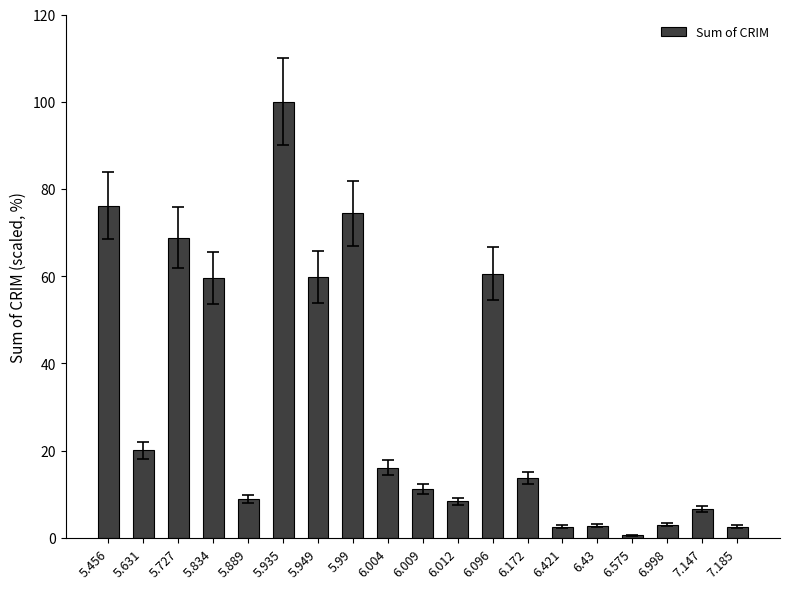

What is the label of the 17th bar from the right?

5.727